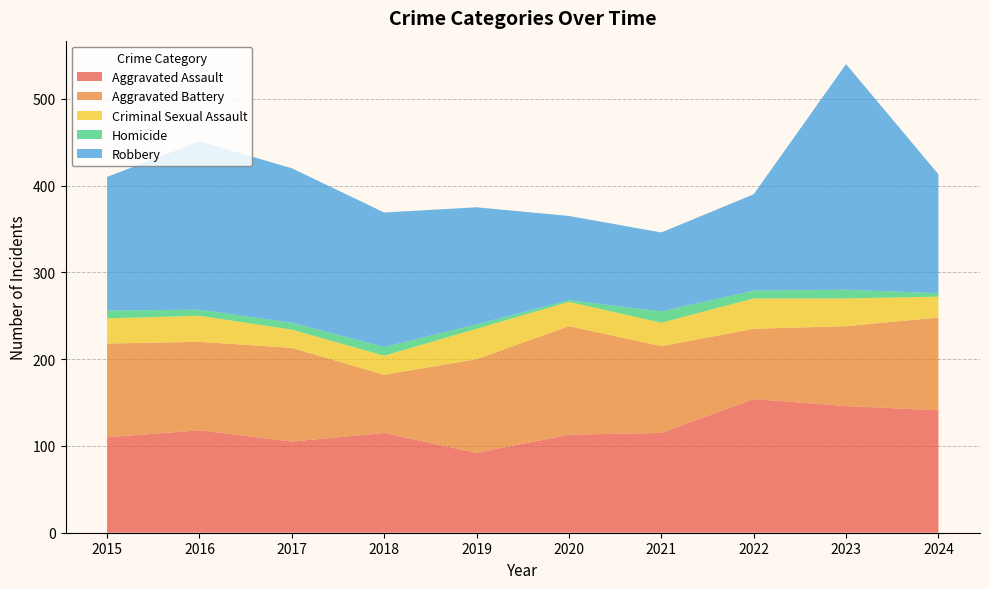

Reading right to left, what are all the values shown in this chart?

Aggravated Assault: 141	146	154	115	113	92	115	105	118	110
Aggravated Battery: 107	92	81	100	125	108	67	108	102	108
Criminal Sexual Assault: 24	32	35	27	28	35	22	21	30	29
Homicide: 4	10	9	13	2	5	10	8	7	9
Robbery: 137	260	111	91	97	135	155	178	194	154